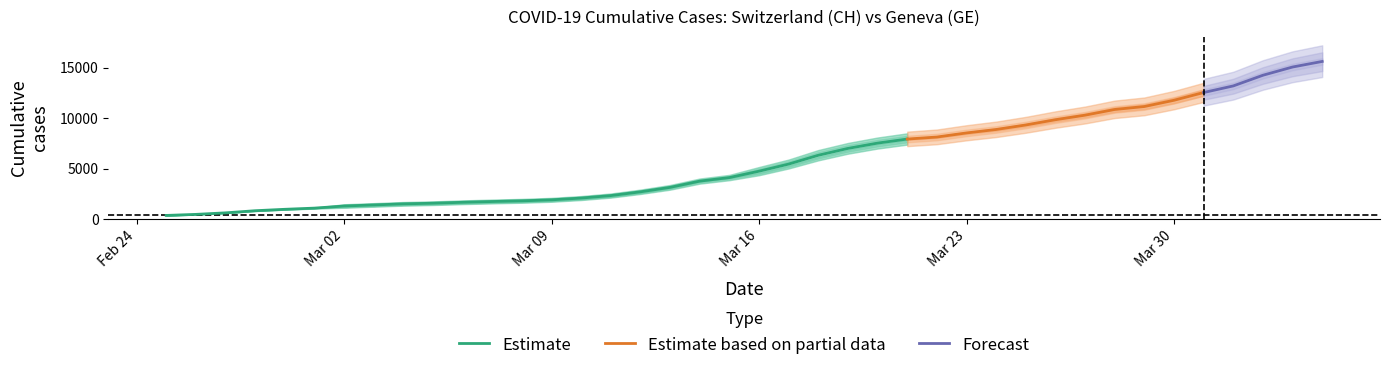

Reading left to right, extract all data points from this chart.

CH: 375	479	630	840	981	1113	1436	1544	1652	1715	1809	1885	1952	2051	2226	2472	2845	3291	3908	4259	5012	5731	6644	7323	7847	8249	8449	8855	9196	9642	10162	10613	11175	11467	12086	12852	13505	14561	15375	15926
GE: 375	479	630	840	981	1083	1171	1278	1384	1447	1538	1614	1681	1780	1955	2201	2574	3010	3627	3978	4485	5174	6002	6681	7205	7607	7807	8213	8554	9000	9520	9971	10533	10825	11444	12210	12863	13919	14733	15284